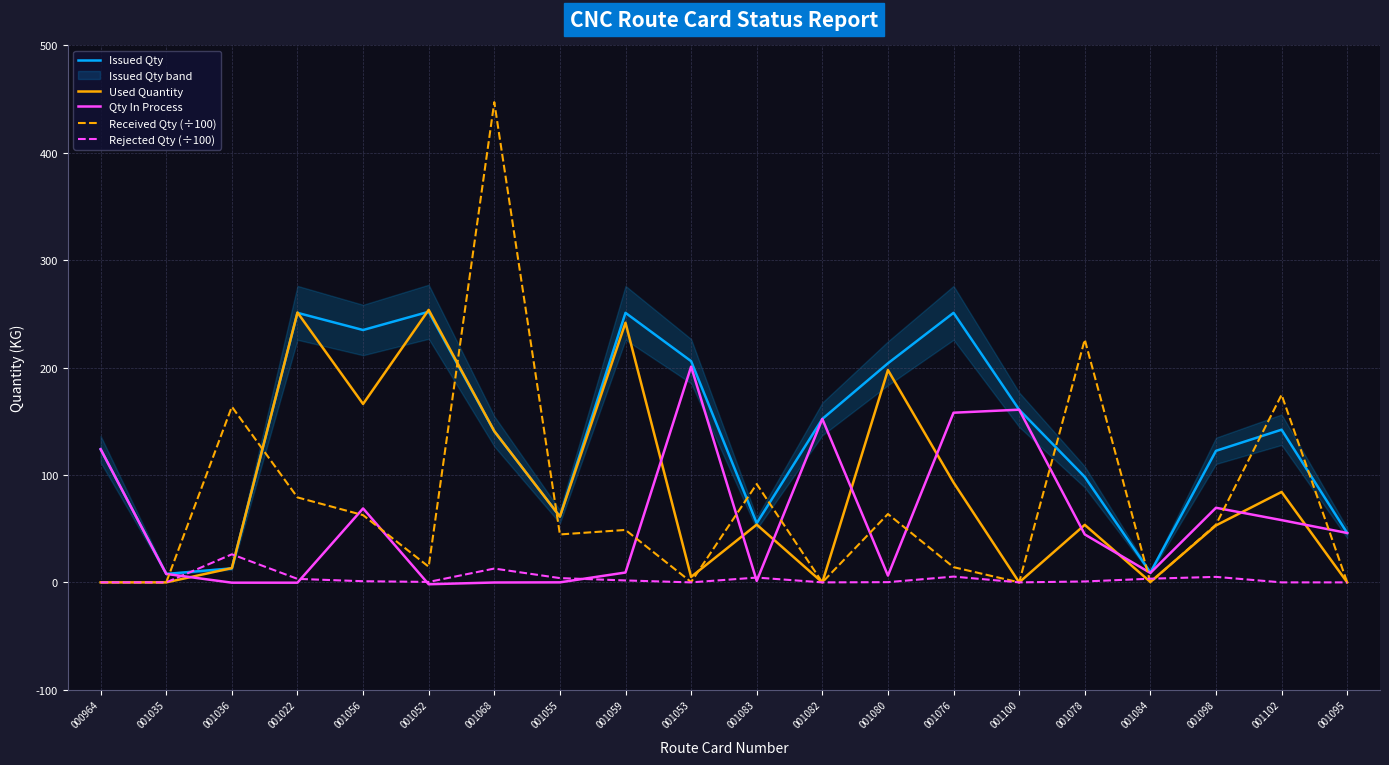

Is it true that Used Quantity equals 53.6 at 001078?

True